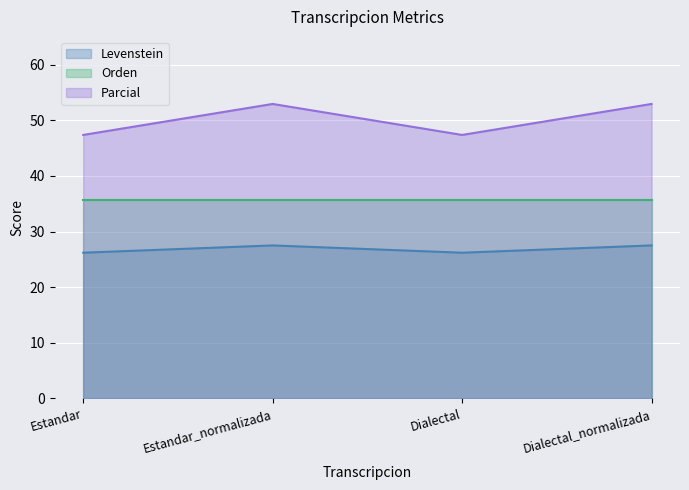

True or false: Parcial and Levenstein cross at least once.

False